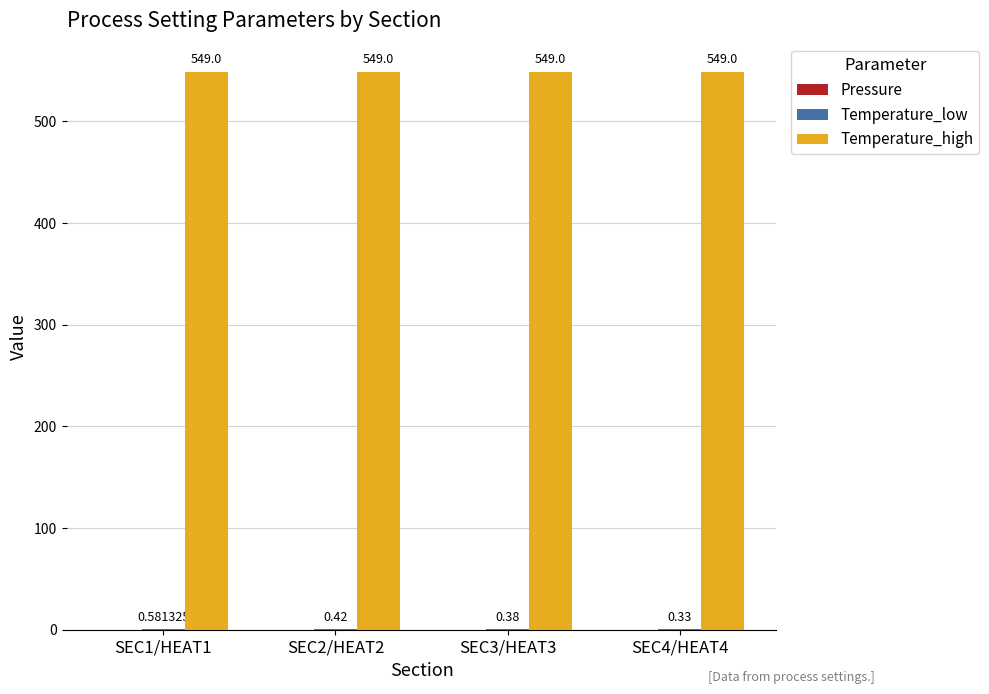

Which series has the largest total across all categories?

Temperature_high